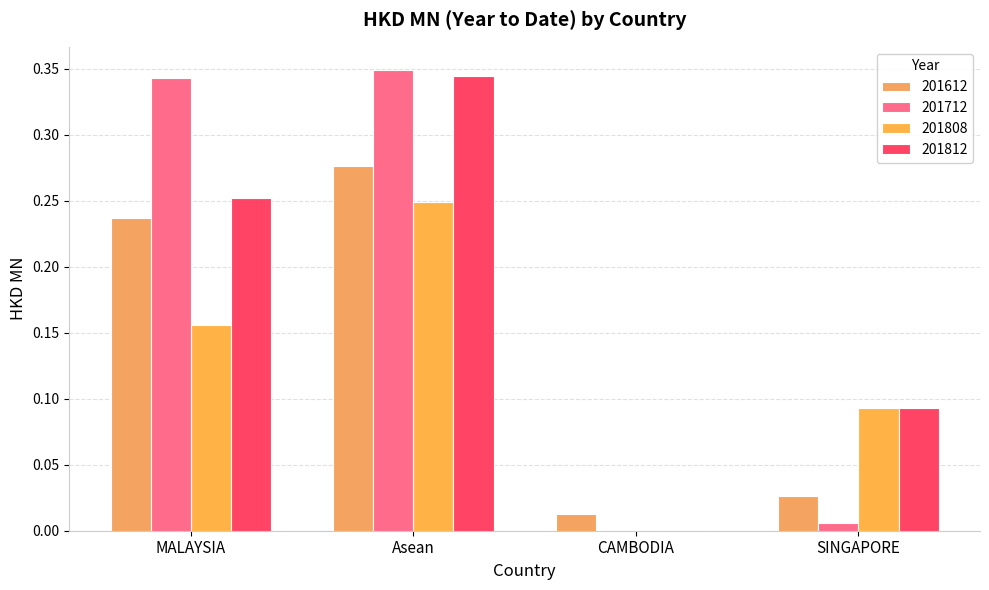

Which series has the largest total across all categories?

201712